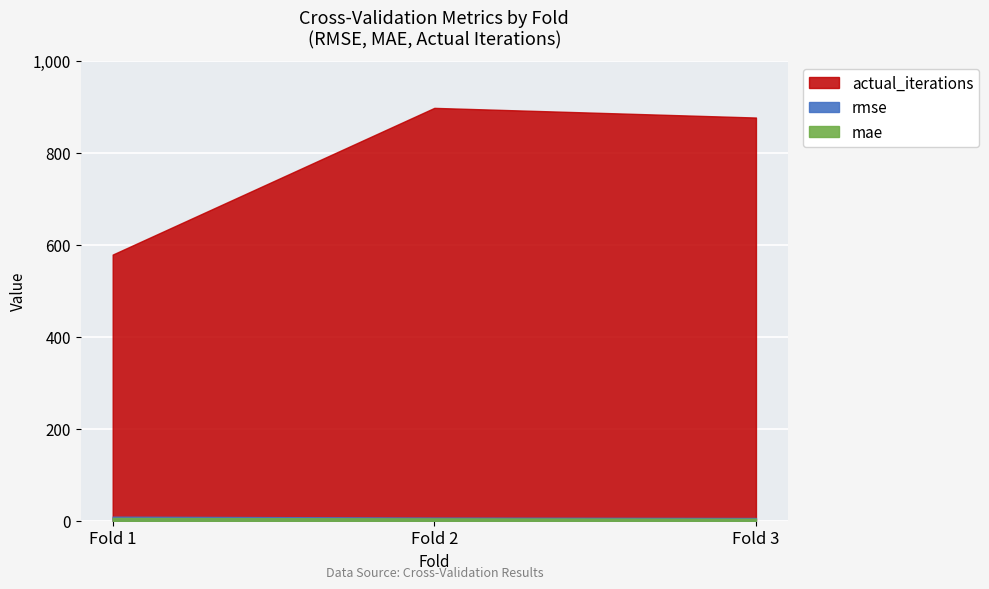

What is the sum of all actual_iterations values?

2354.0